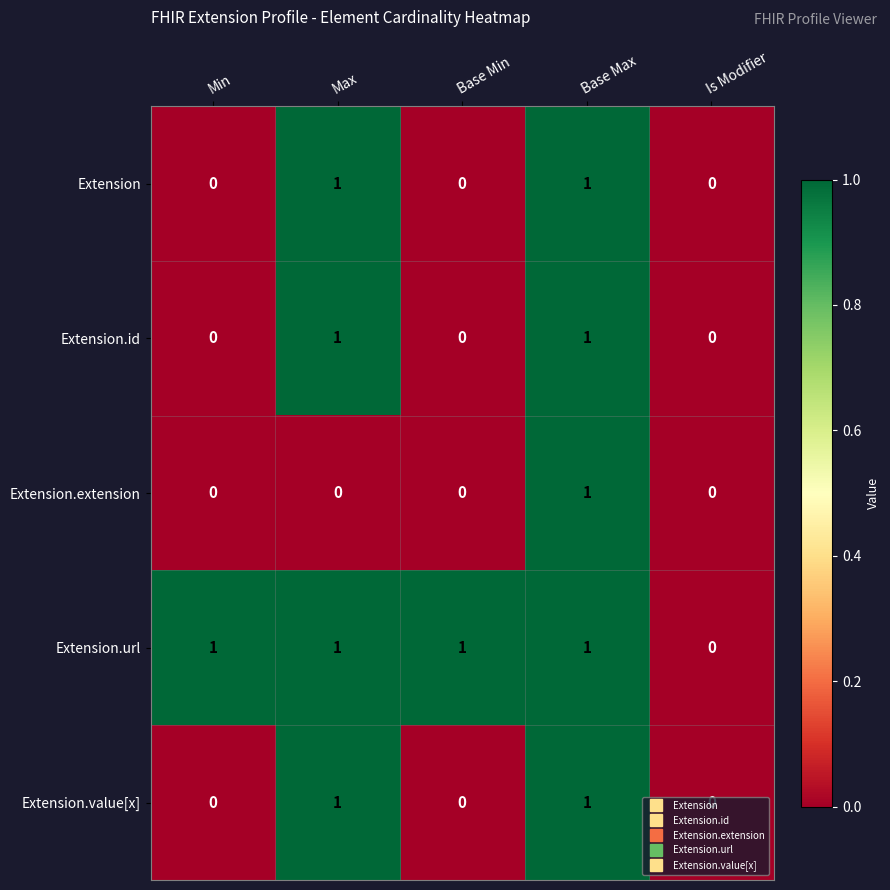

How many values in Extension.extension are above zero?

1